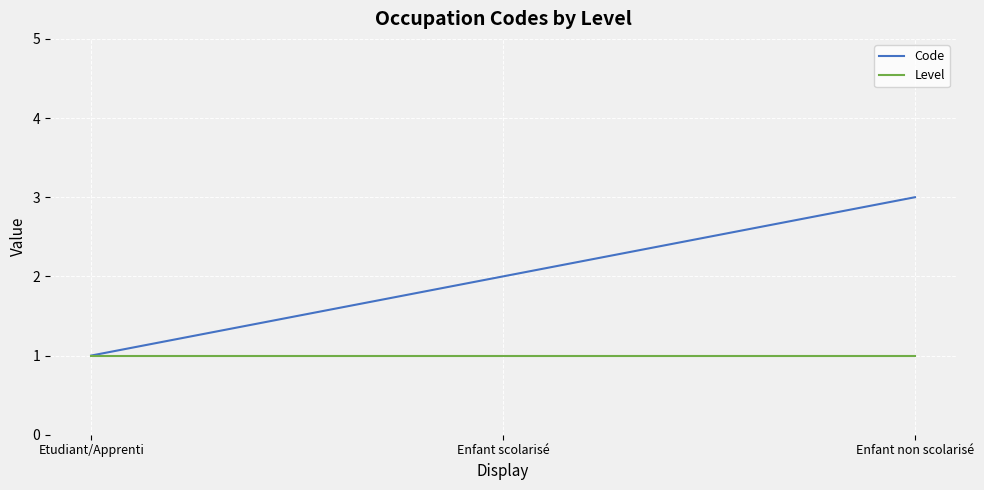

Which series has the largest total across all categories?

Code